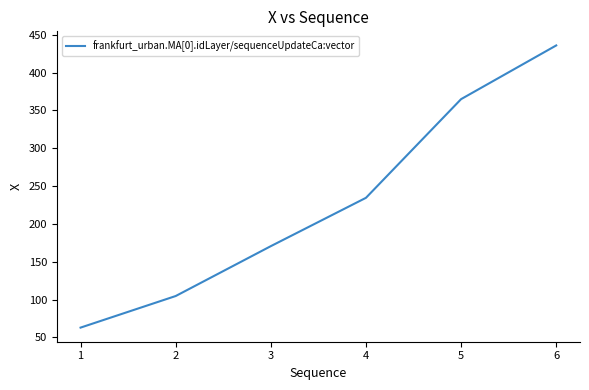

How many lines are shown in the chart?

1